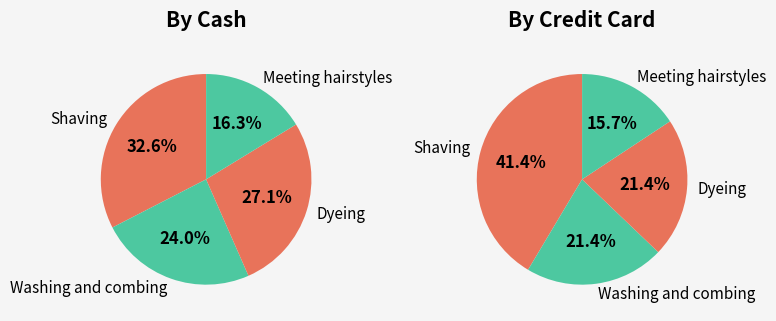

Rank the categories by How many times by cash value from highest to lowest.

Shaving, Dyeing, Washing and combing, Meeting hairstyles